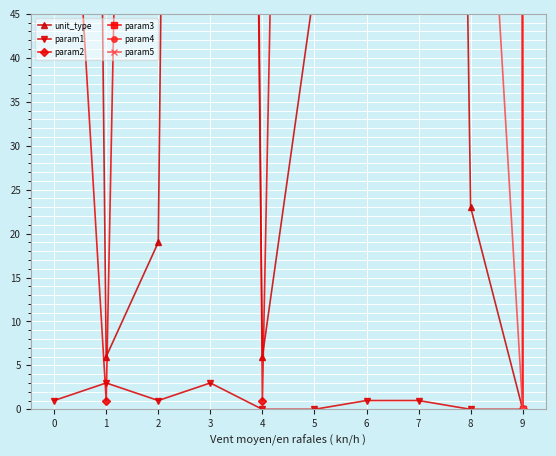

How many intersections are there between param5 and param2?

3